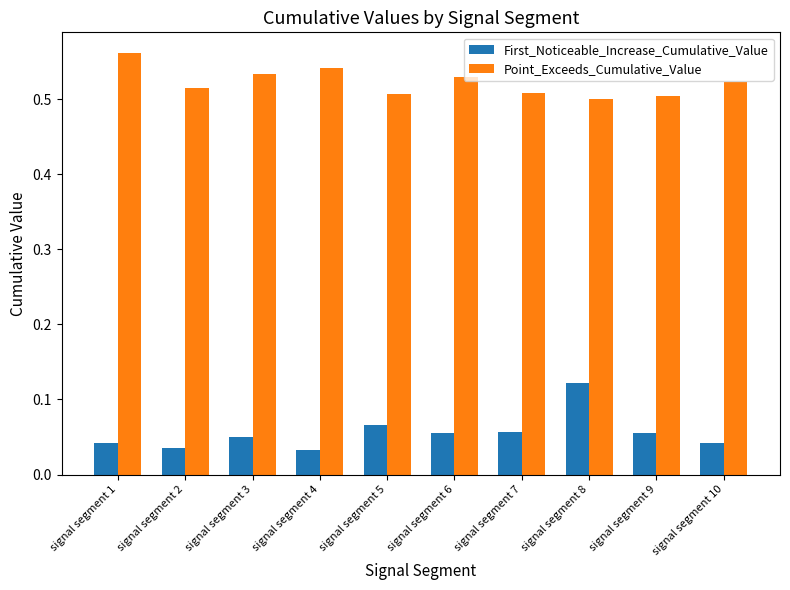

Rank the series by their maximum value, from lowest to highest.

First_Noticeable_Increase_Cumulative_Value, Point_Exceeds_Cumulative_Value